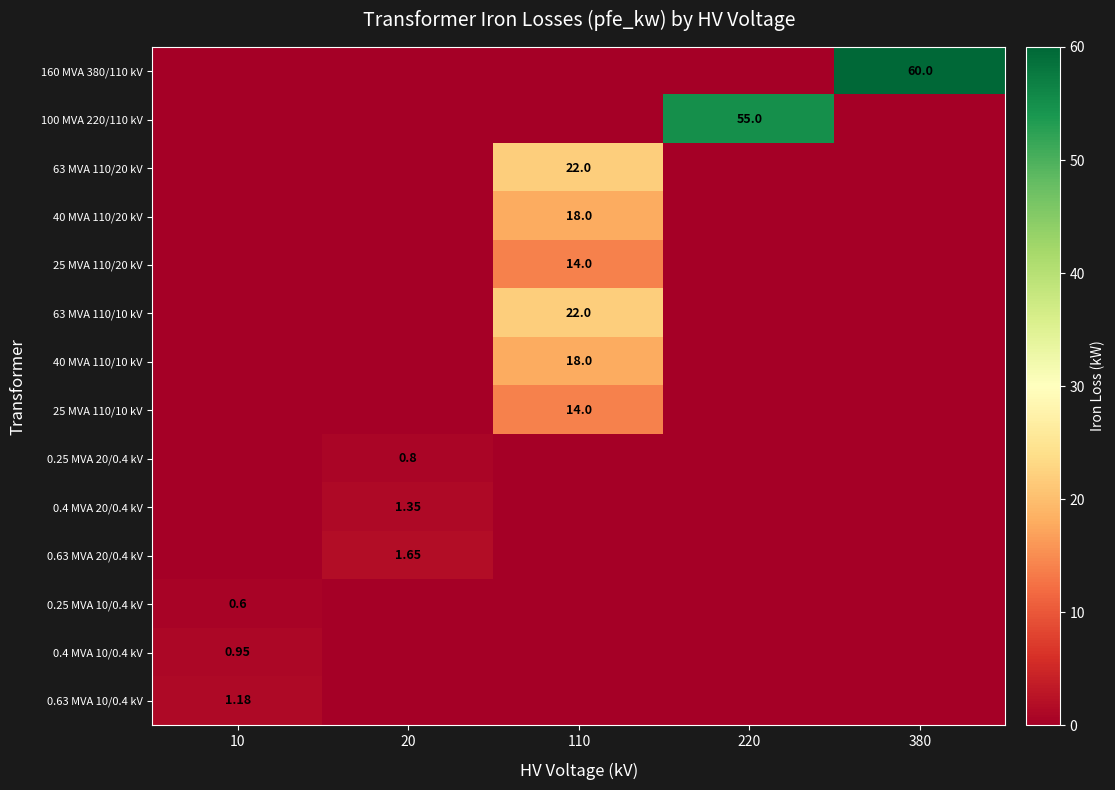

What is the difference between the highest and lowest values at 10?

1.2